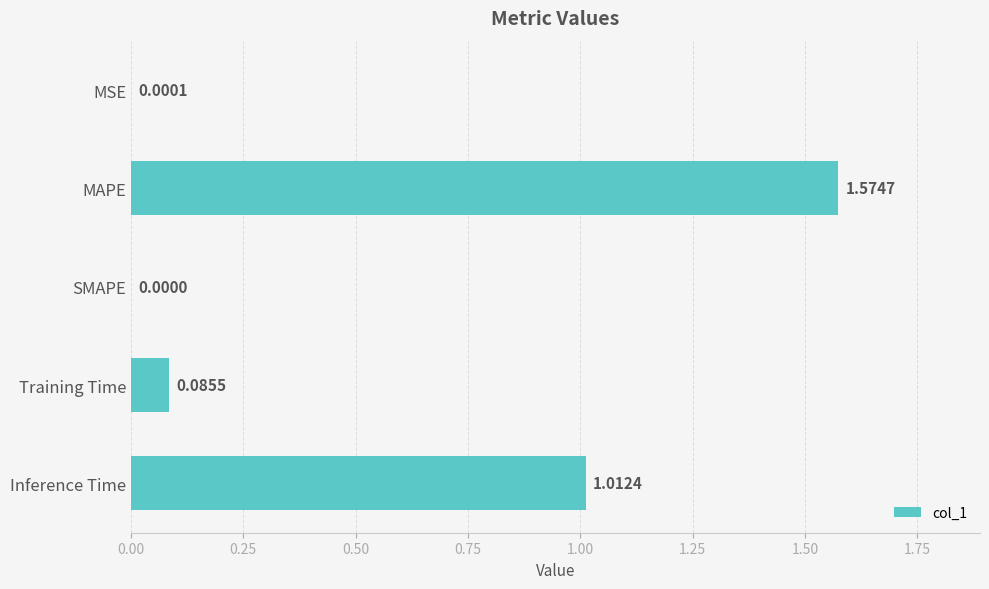

What is the average value?

0.5